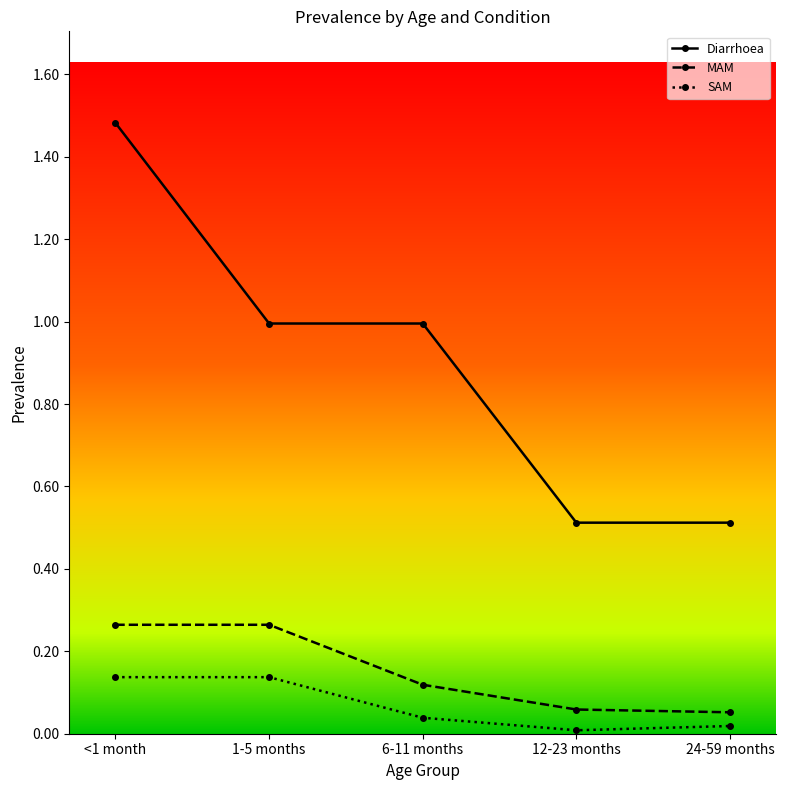

At which category is the sum across all series the highest?

<1 month